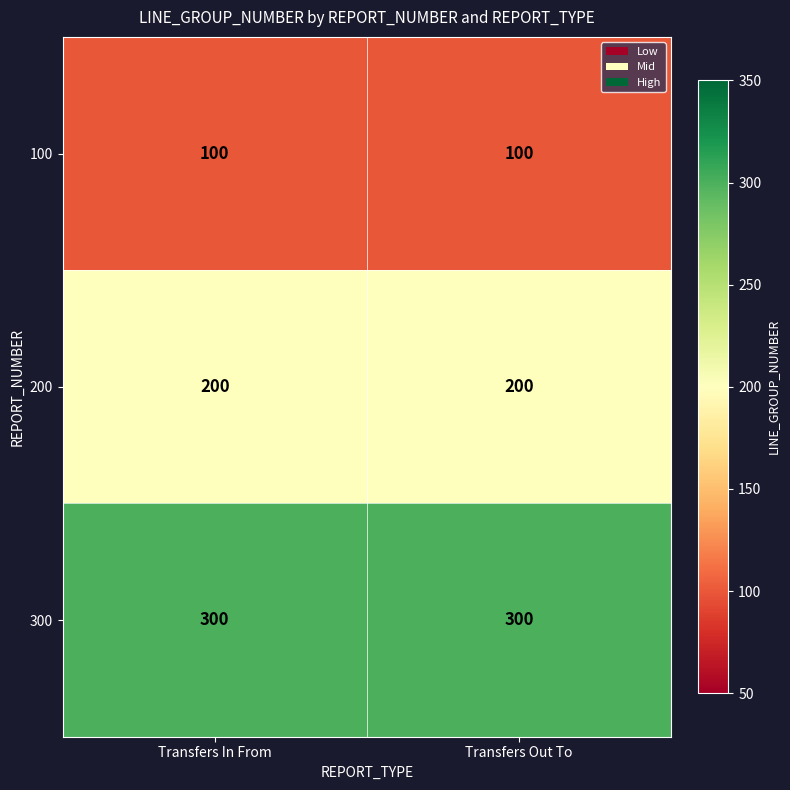

What is the greatest value displayed?

300